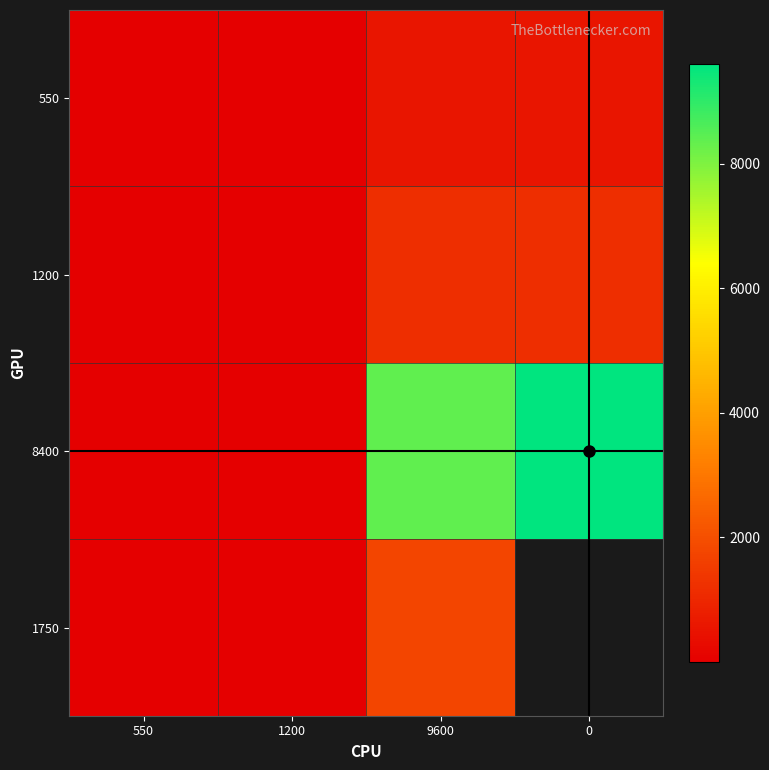

Which series has the largest range (max minus min)?

8400